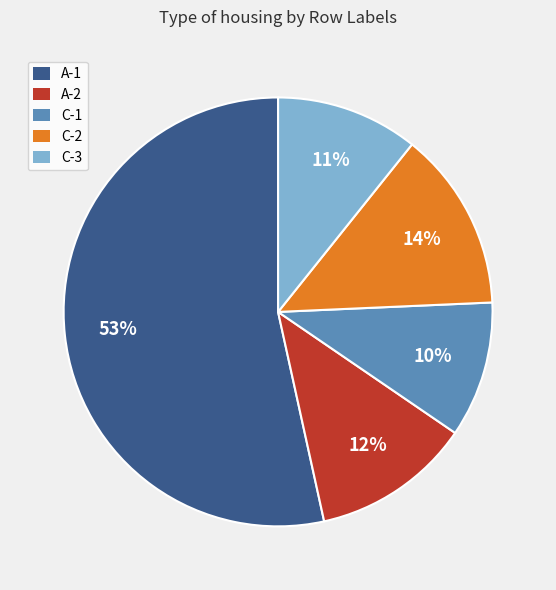

Approximately how many times larger is the value at A-2 compared to C-2?

0.9